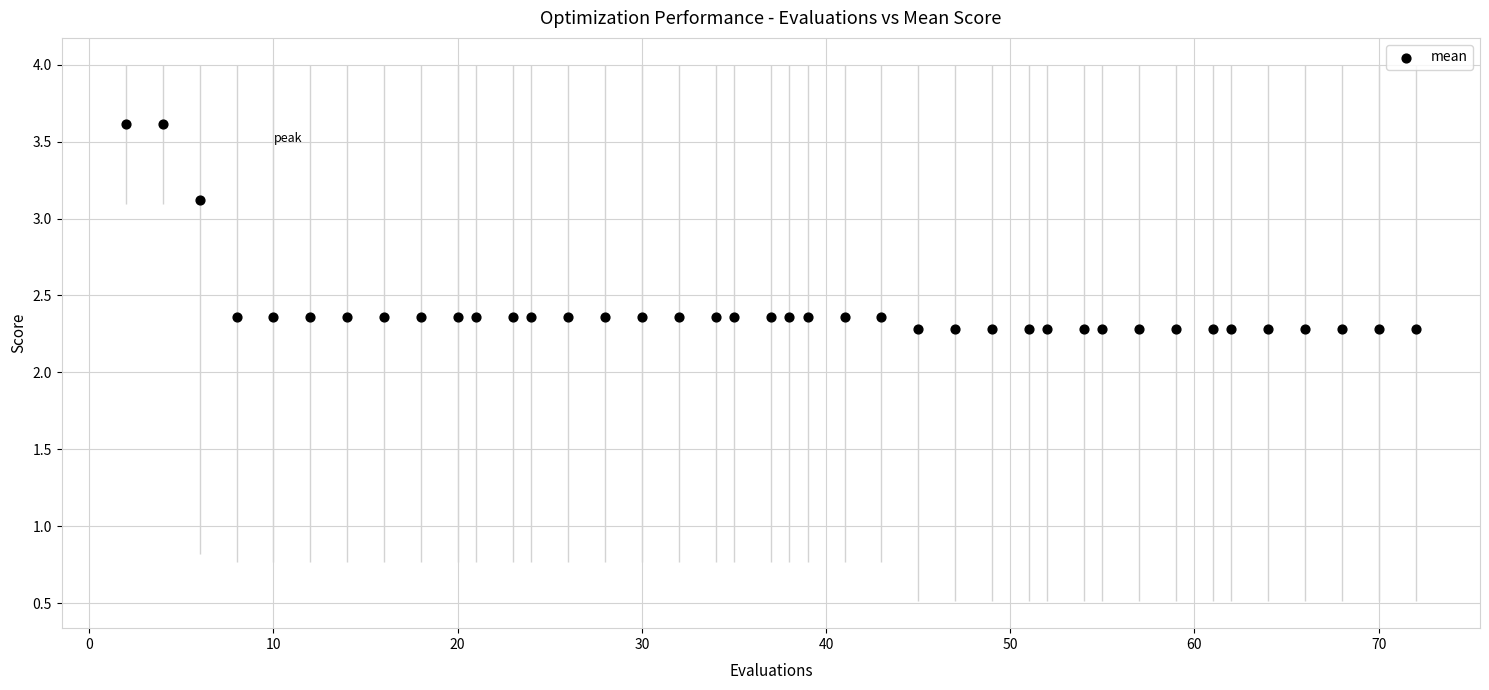

What is the range of Y values (max minus min)?

1.3